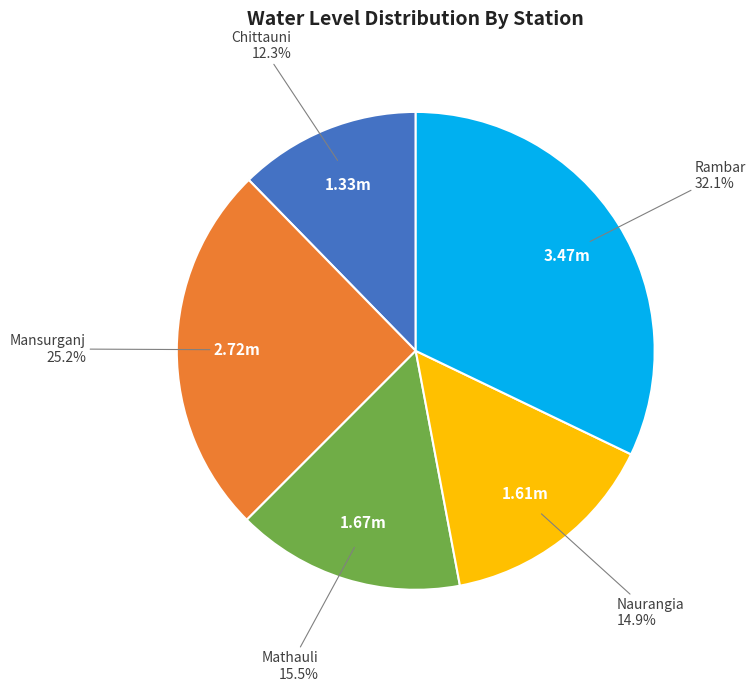

What is the smallest slice in the pie chart?

Chittauni